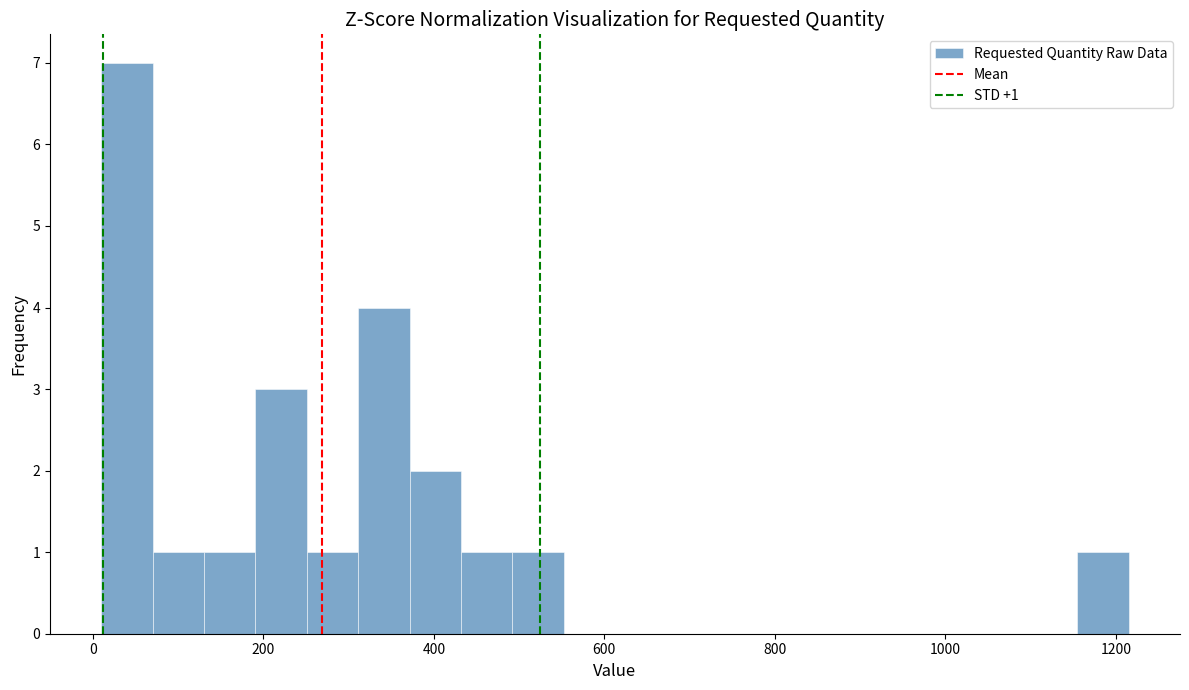

Read against the x-axis, roughly where is the centre of the tallest bar?

40